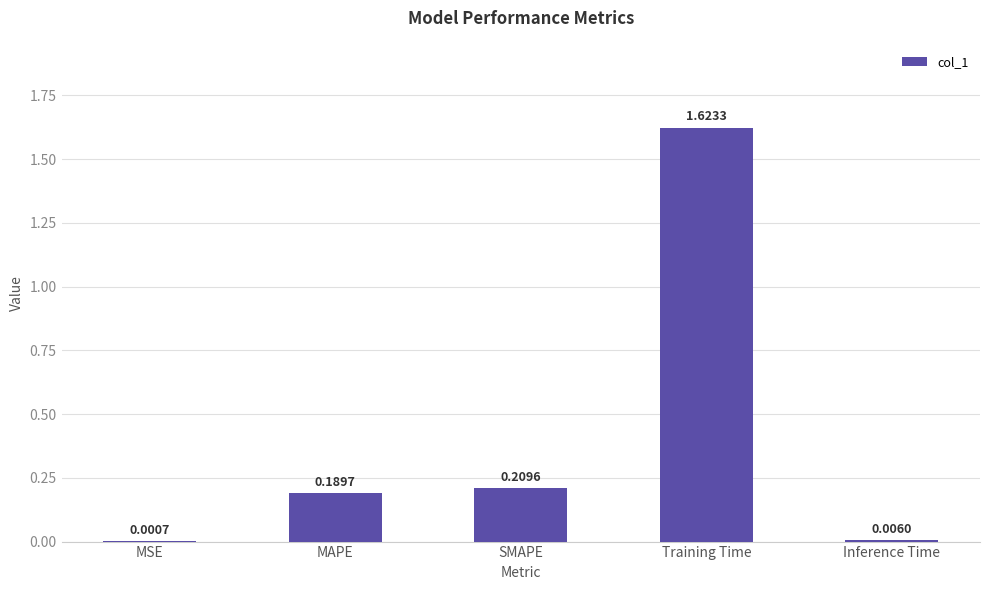

What is the average value?

0.4